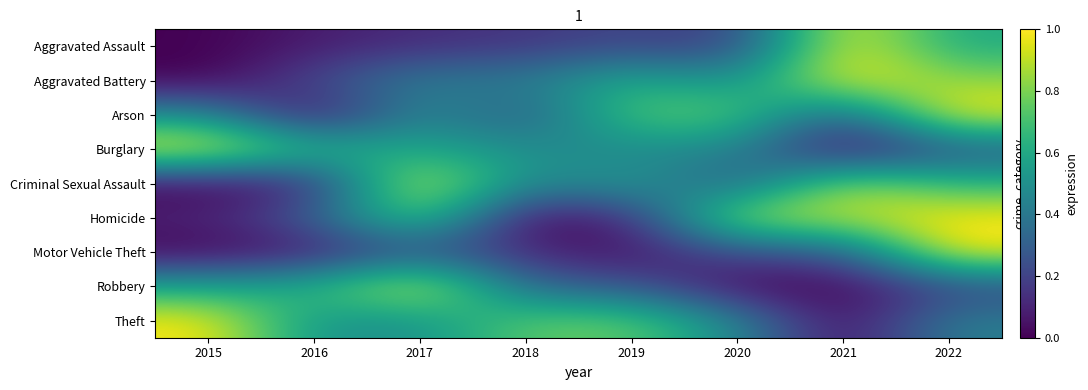

Reading left to right, transcribe all the data shown in this chart.

Aggravated Assault: 2015=0.0	2016=0.1	2017=0.1	2018=0.2	2019=0.2	2020=0.2	2021=1.0	2022=0.6
Aggravated Battery: 2015=0.0	2016=0.2	2017=0.4	2018=0.4	2019=0.6	2020=0.5	2021=1.0	2022=0.8
Arson: 2015=0.5	2016=0.0	2017=0.5	2018=0.2	2019=0.8	2020=0.8	2021=0.2	2022=1.0
Burglary: 2015=1.0	2016=0.7	2017=0.6	2018=0.5	2019=0.5	2020=0.5	2021=0.0	2022=0.3
Criminal Sexual Assault: 2015=0.0	2016=0.1	2017=1.0	2018=0.4	2019=0.6	2020=0.3	2021=0.9	2022=0.7
Homicide: 2015=0.1	2016=0.3	2017=0.8	2018=0.0	2019=0.1	2020=0.9	2021=0.9	2022=1.0
Motor Vehicle Theft: 2015=0.0	2016=0.1	2017=0.2	2018=0.1	2019=0.0	2020=0.2	2021=0.2	2022=1.0
Robbery: 2015=0.6	2016=0.6	2017=1.0	2018=0.3	2019=0.3	2020=0.0	2021=0.0	2022=0.2
Theft: 2015=1.0	2016=0.5	2017=0.5	2018=0.8	2019=0.8	2020=0.5	2021=0.0	2022=0.4